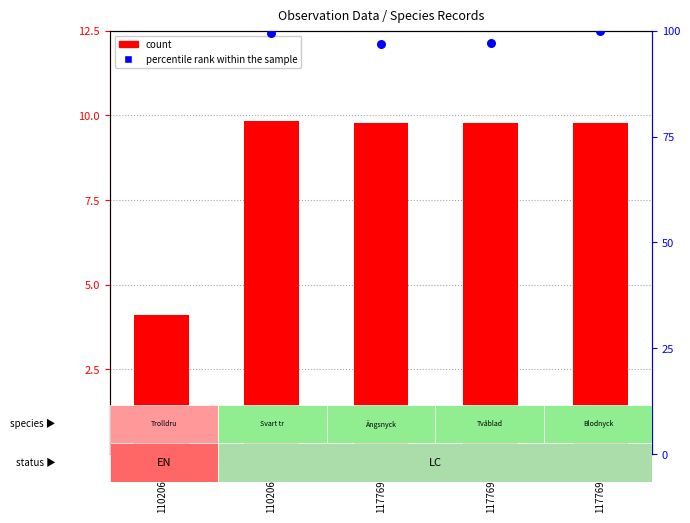

What are all the series names shown in the legend?

count, percentile rank within the sample